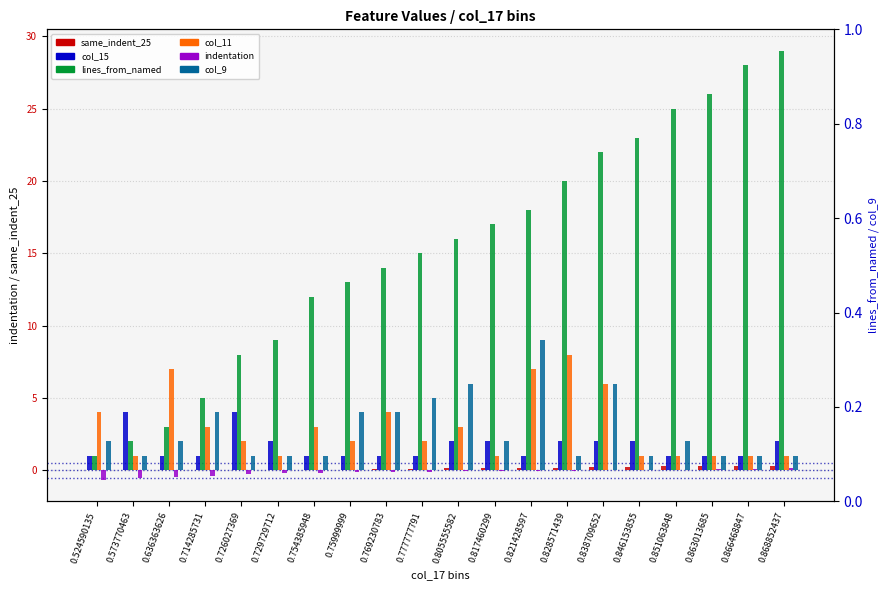

Between 0.726027369 and 0.729729712, which is larger?

0.729729712